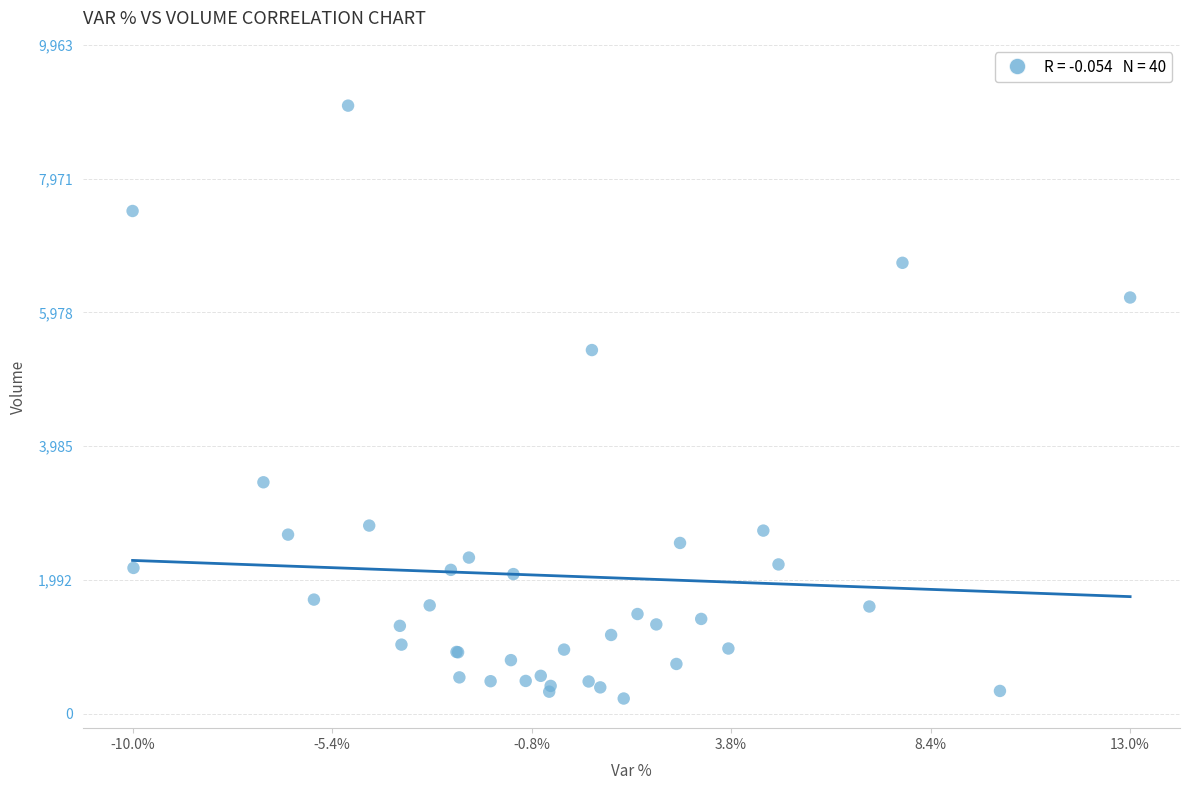

What Y value in the scatter plot is closest to 4641?

5416